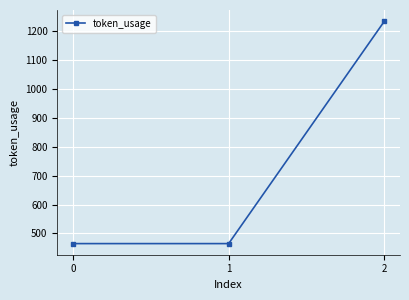

What is the minimum value shown in the chart?

465